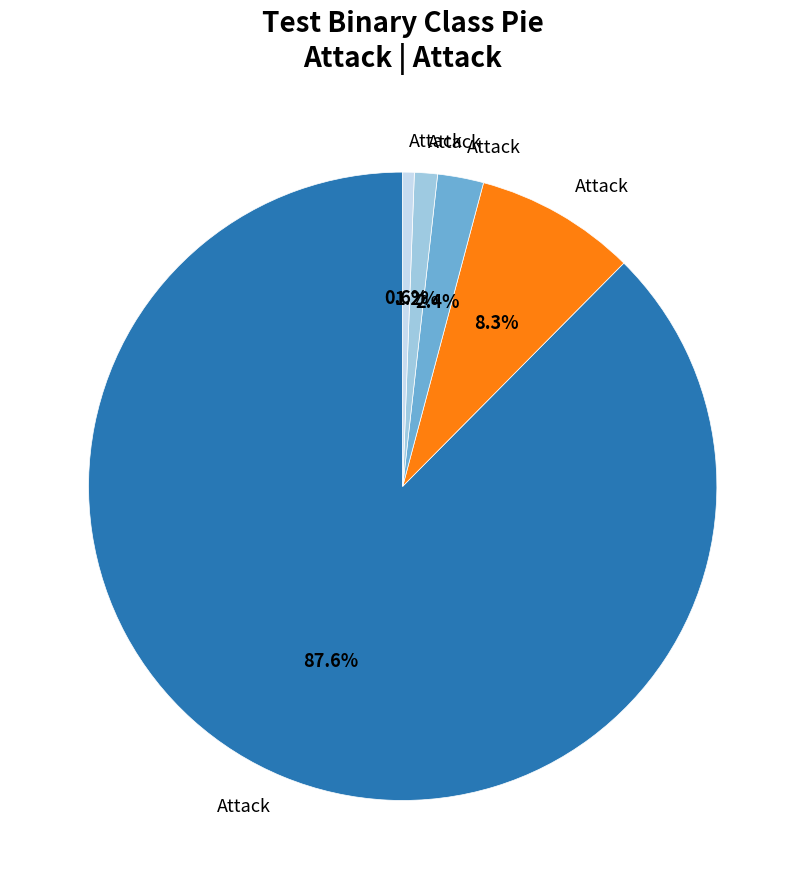

Does any single category account for the majority?

Yes